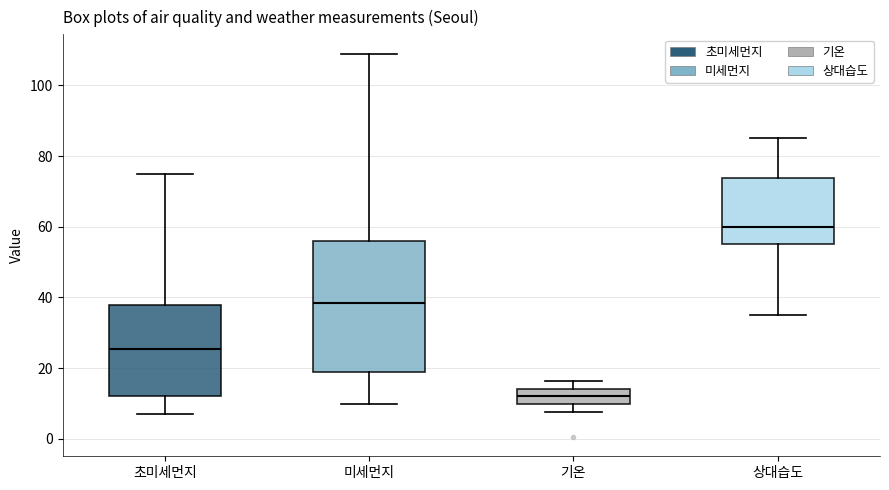

Which box is the tallest, from its lower edge to its upper edge?

미세먼지